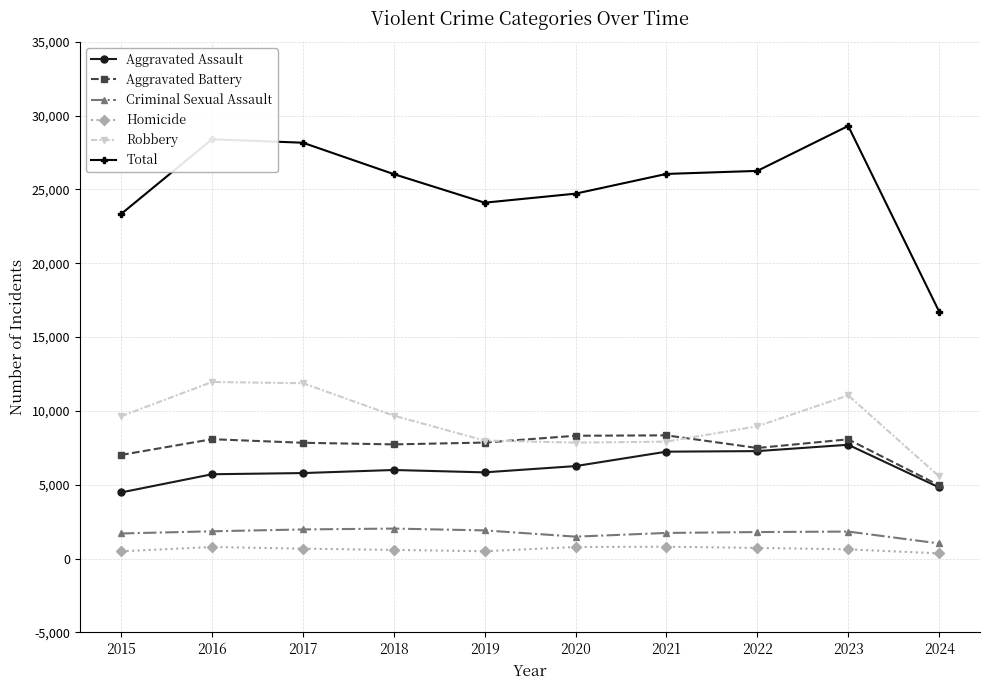

How many values in the Criminal Sexual Assault series are below 1831?

5